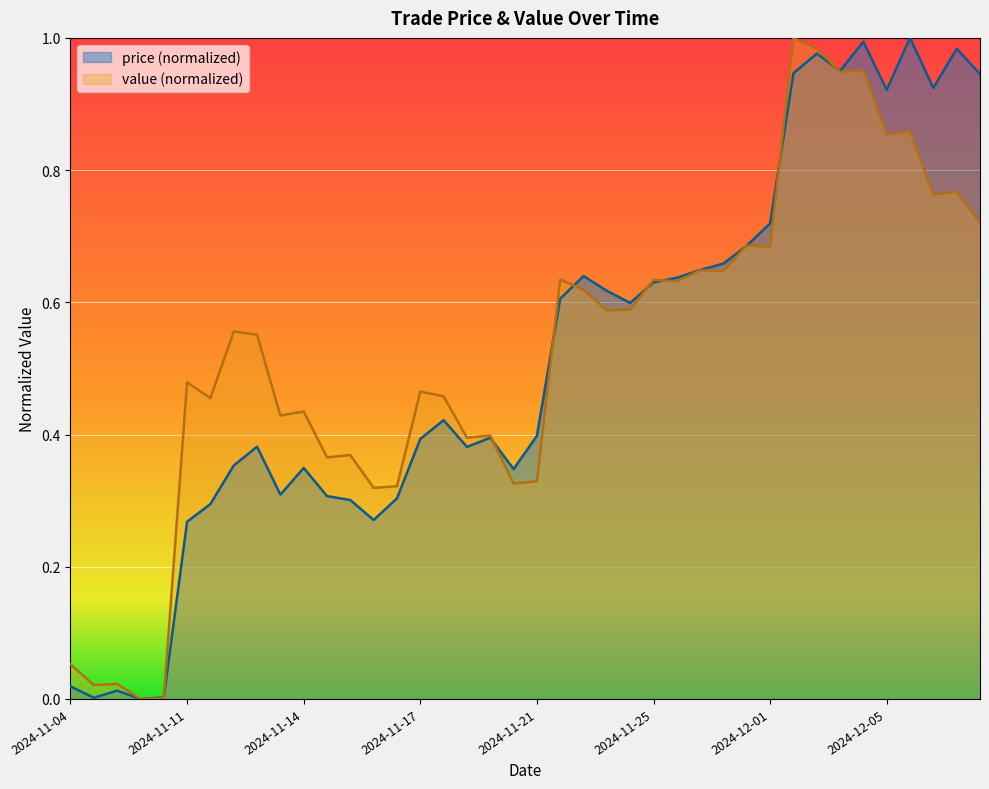

Read the price value at 2024-11-15 12:00.

0.3